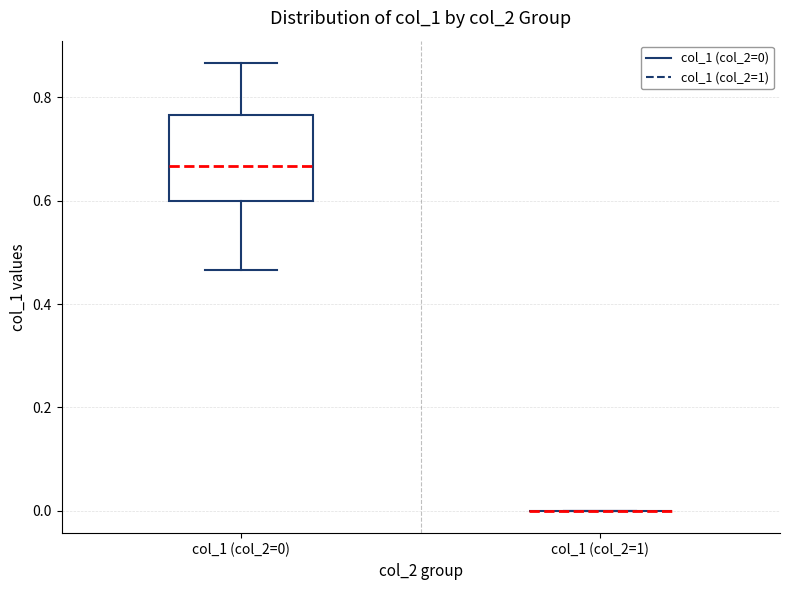

Which box is the tallest, from its lower edge to its upper edge?

col_1 (col_2=0)